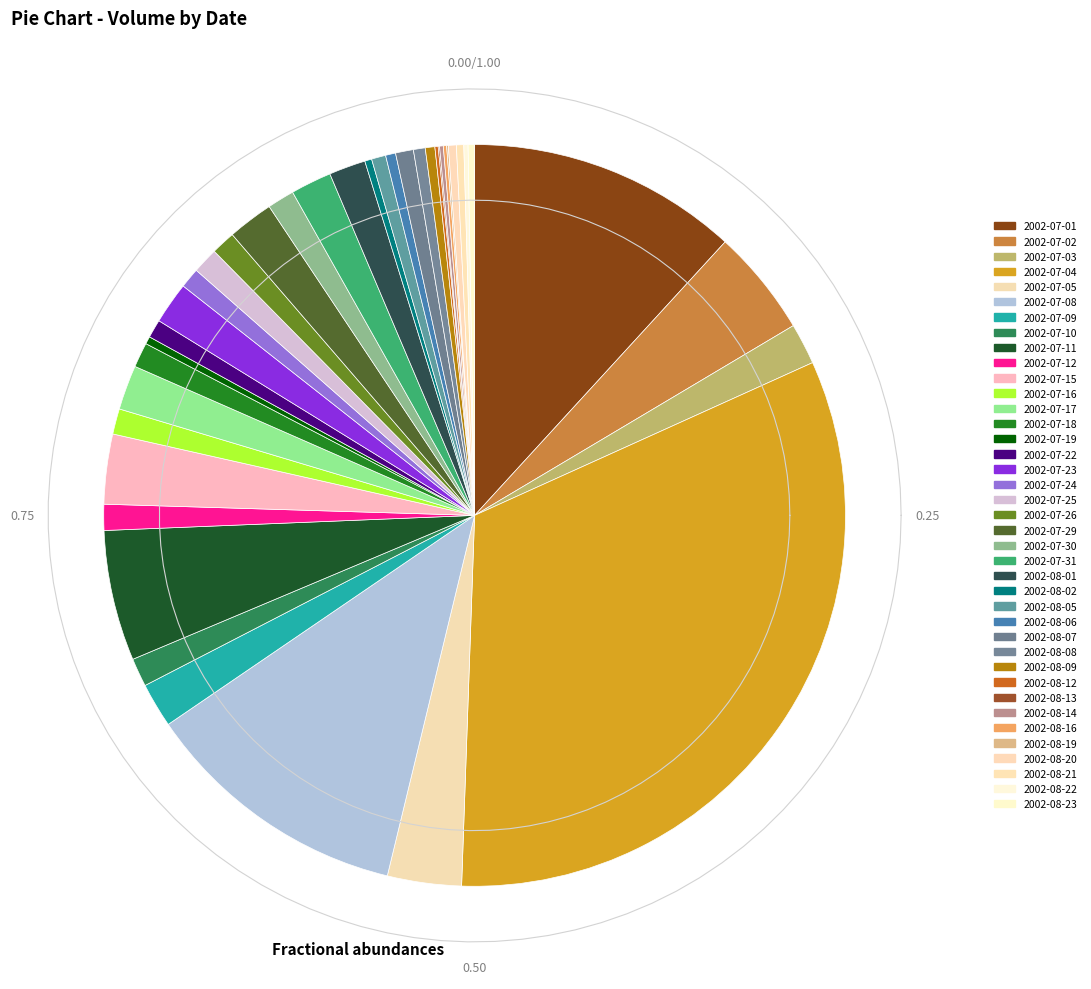

Does 2002-07-22 represent more than half of the total?

No